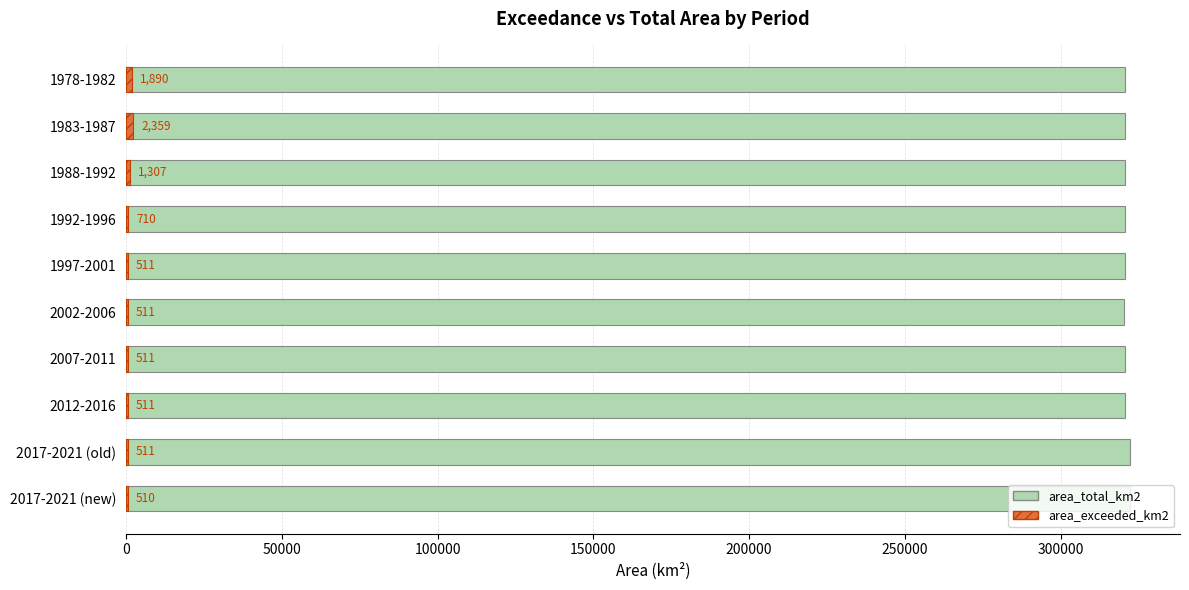

What value does the area_total_km2 series have at 1978-1982?

320585